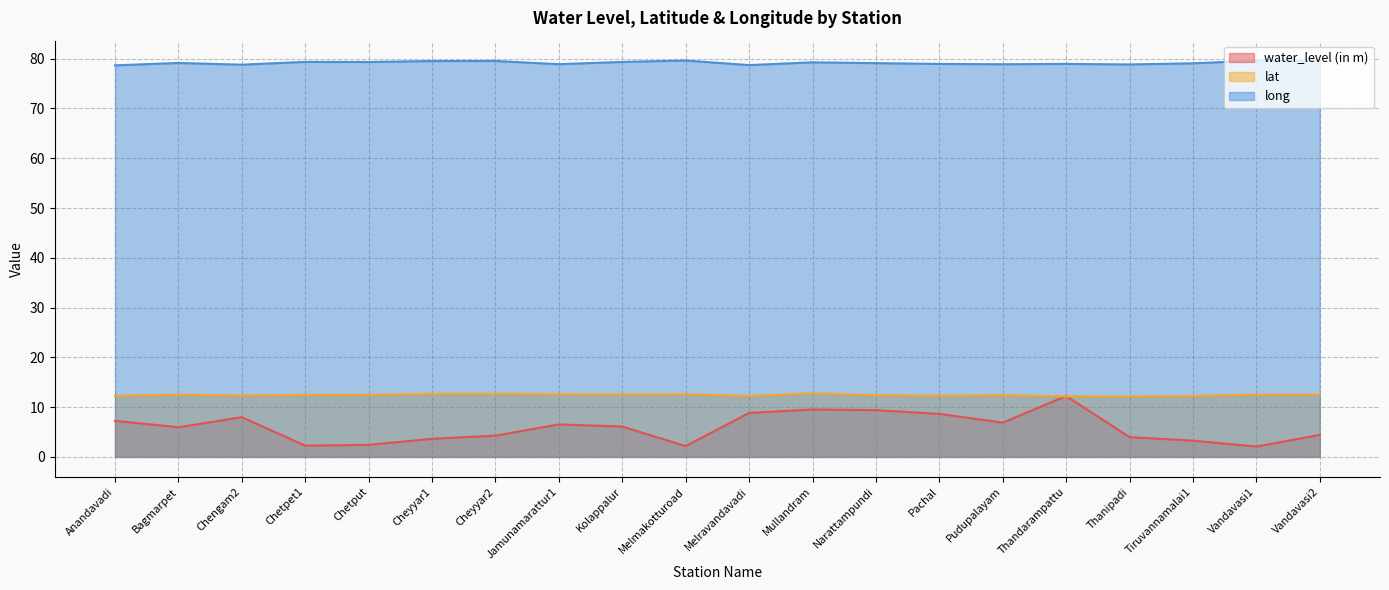

How many lines are shown in the chart?

3